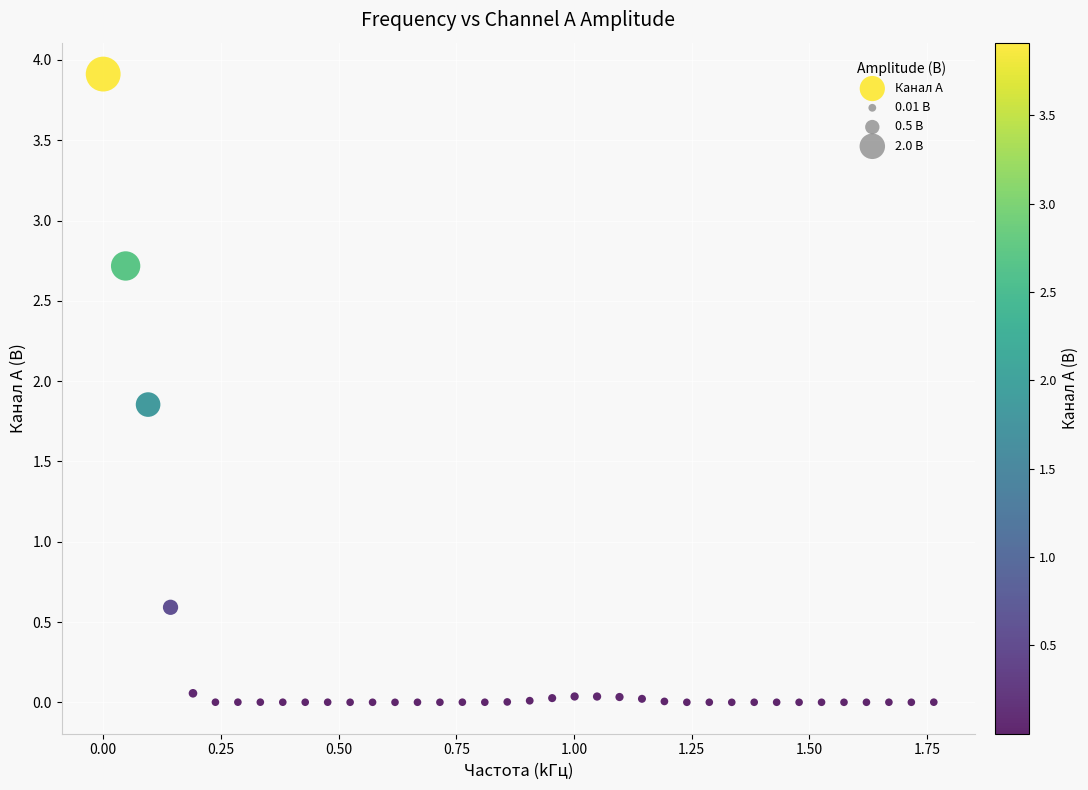

What Y value in the scatter plot is closest to 1?

0.6